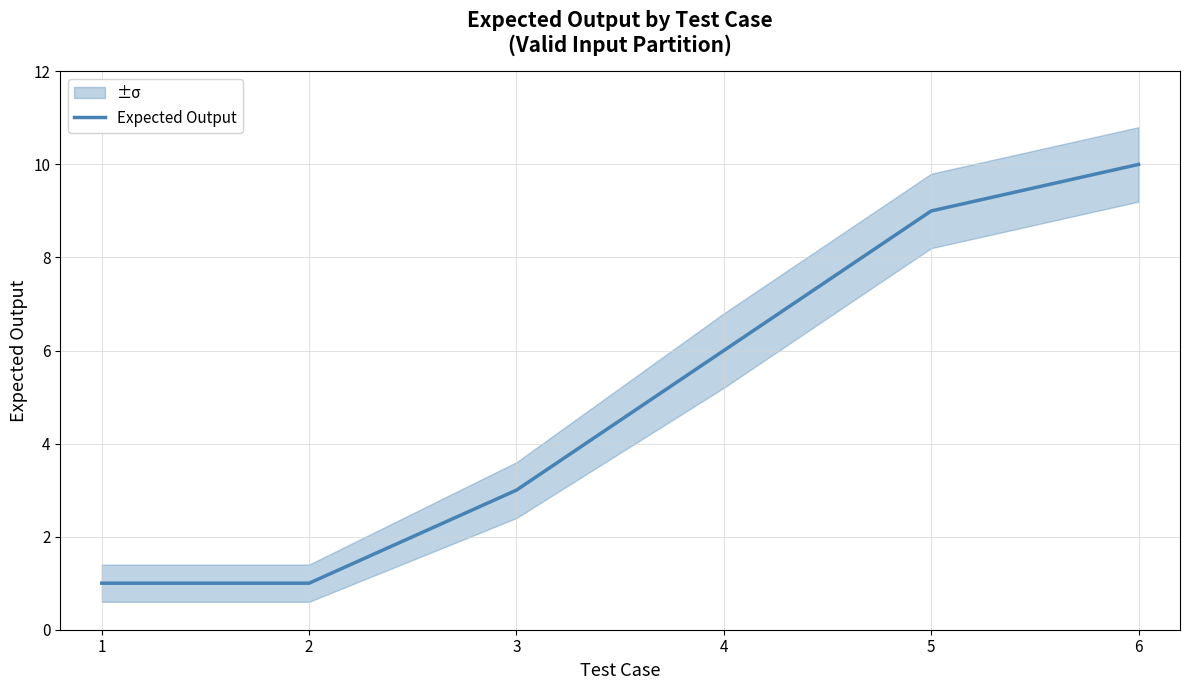

What is the value of the 1st point from the left?

1